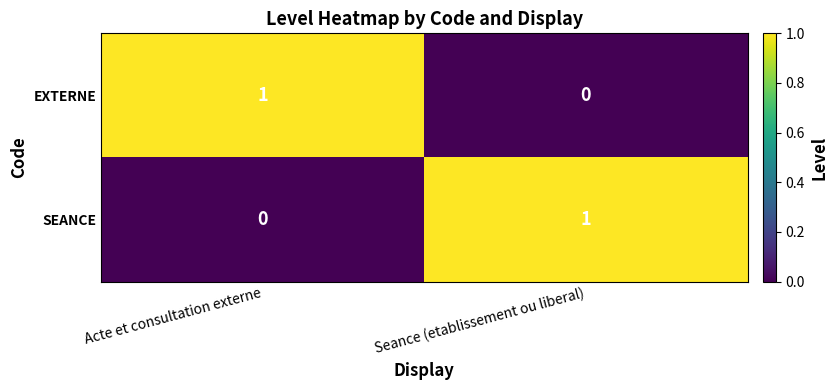

Is the value of SEANCE at Acte et consultation externe greater than the value of EXTERNE at Acte et consultation externe?

No